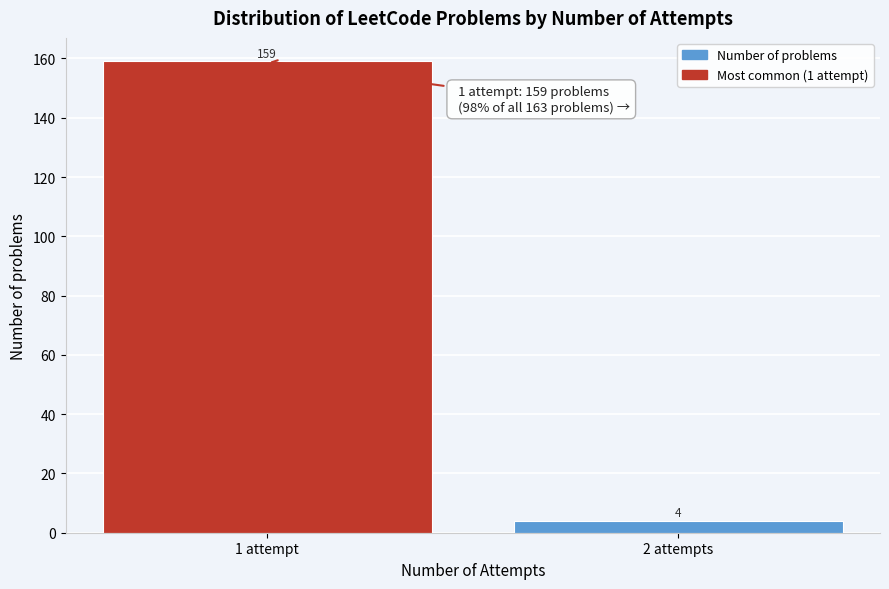

Reading left to right, extract all data points from this chart.

159	4